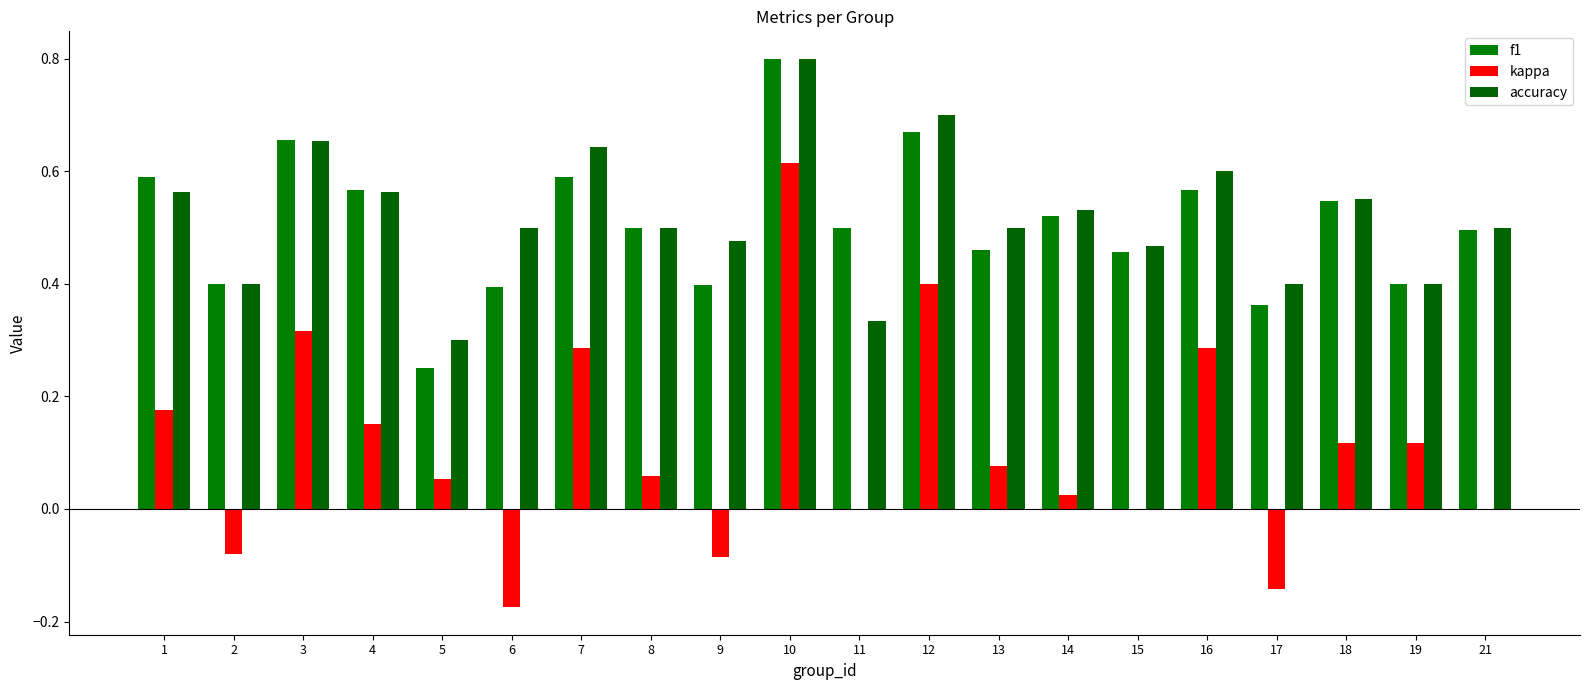

At 4, list the series in order from largest to smallest.

f1, accuracy, kappa